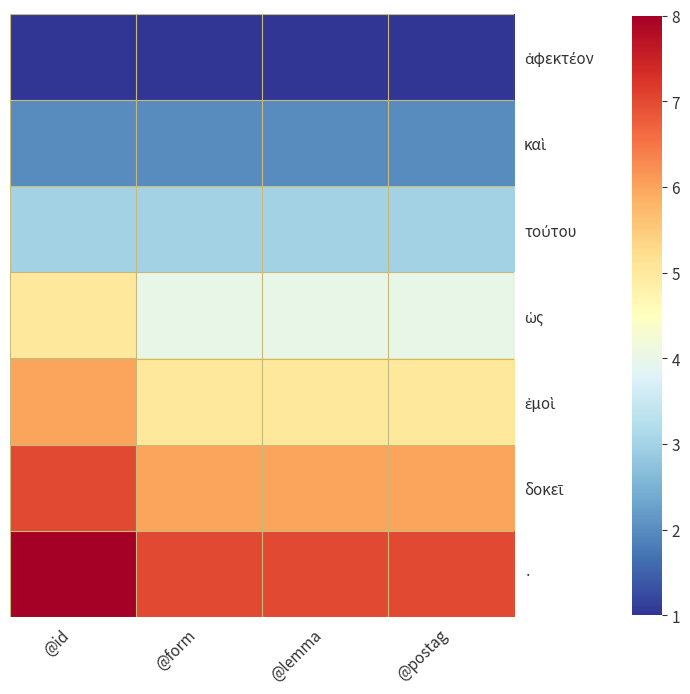

List the series in order of their overall mean, lowest first.

ἀφεκτέον, καὶ, τούτου, ὡς, ἐμοὶ, δοκεῖ, ·